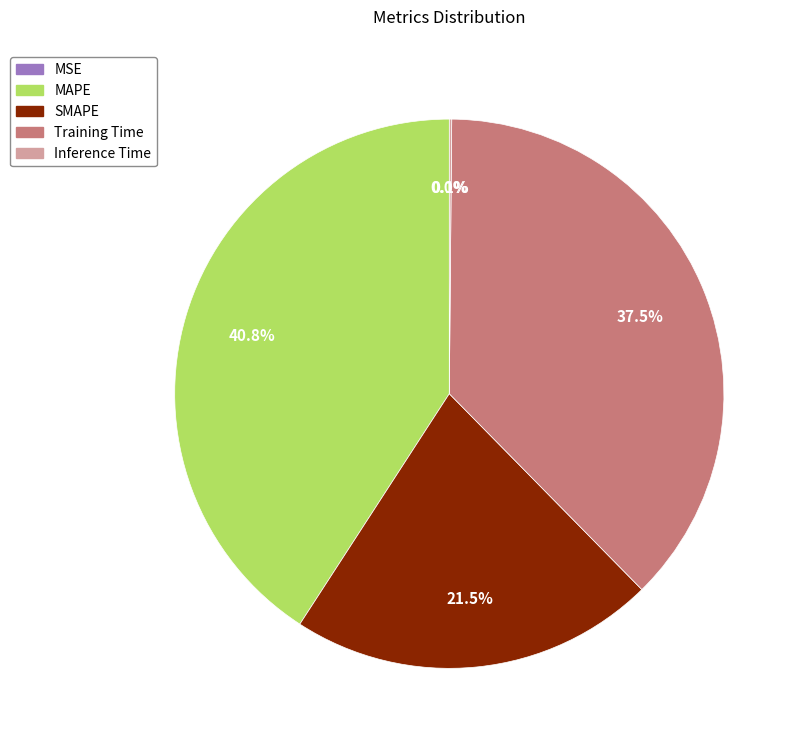

To the nearest percent, what percentage of the pie is MAPE?

41%